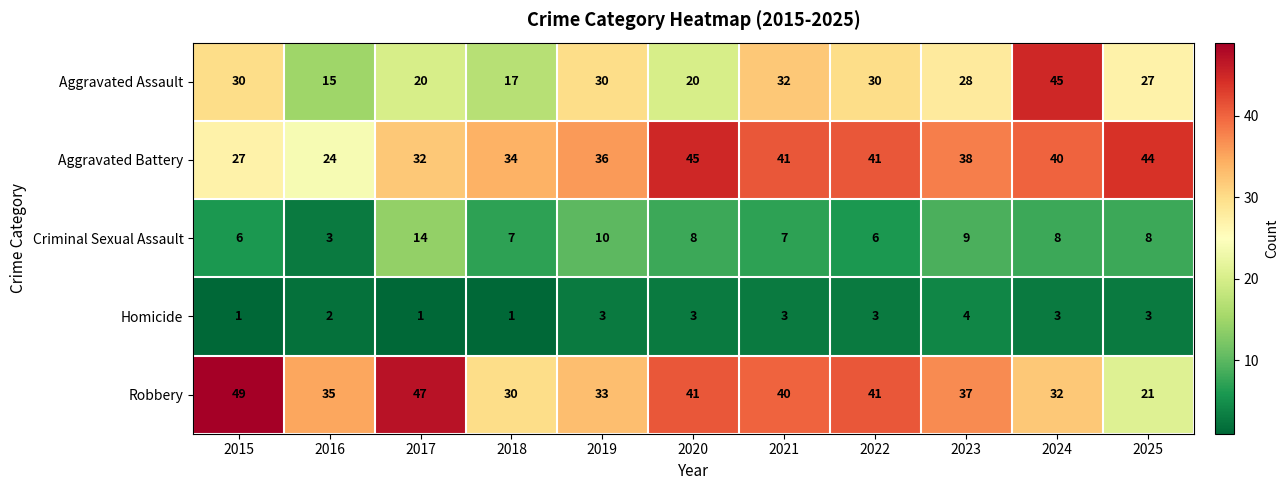

Count the number of categories in the chart.

11